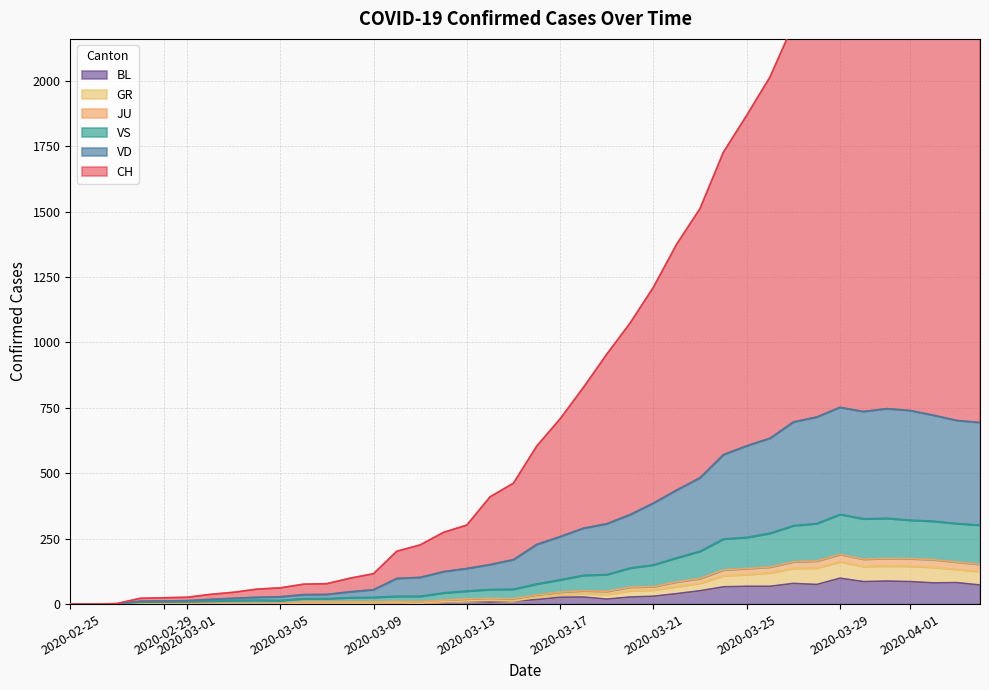

True or false: CH and JU cross at least once.

False